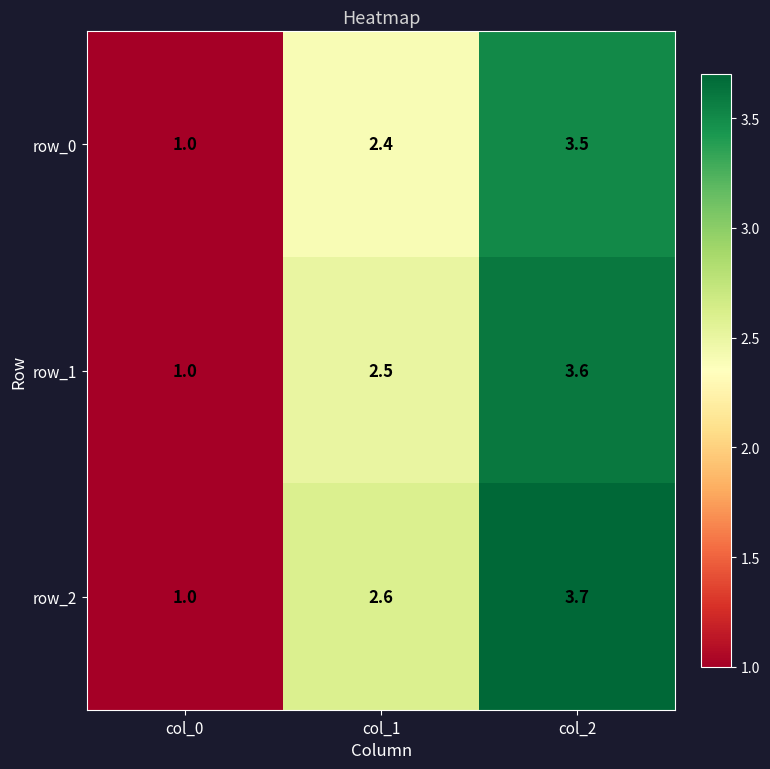

Which category has the highest value in the row_1 series?

col_2